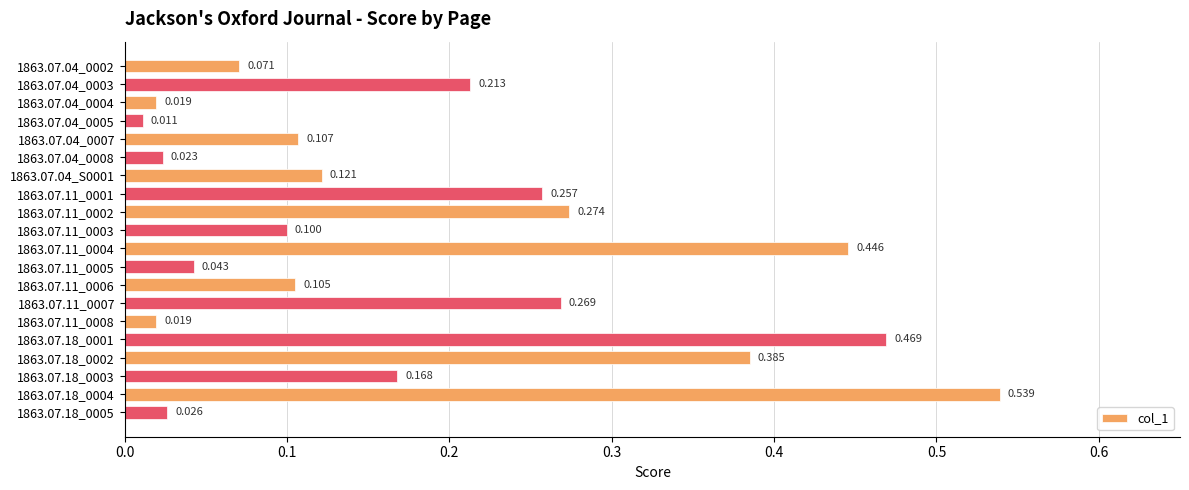

What is the sum of all values?

3.7